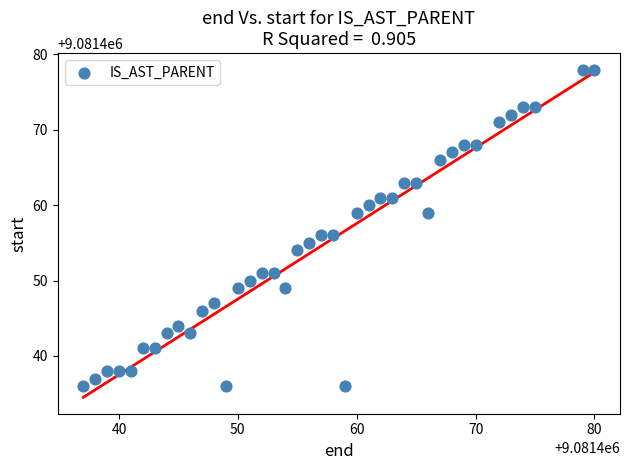

What is the range of X values (max minus min)?

43